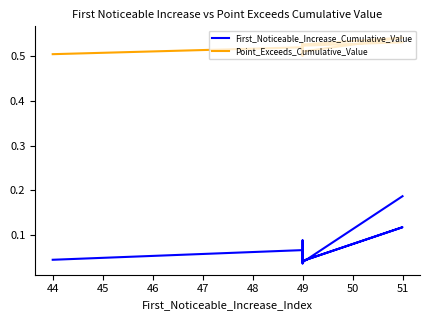

Is it true that Point_Exceeds_Cumulative_Value equals 0.7 at 49?

False